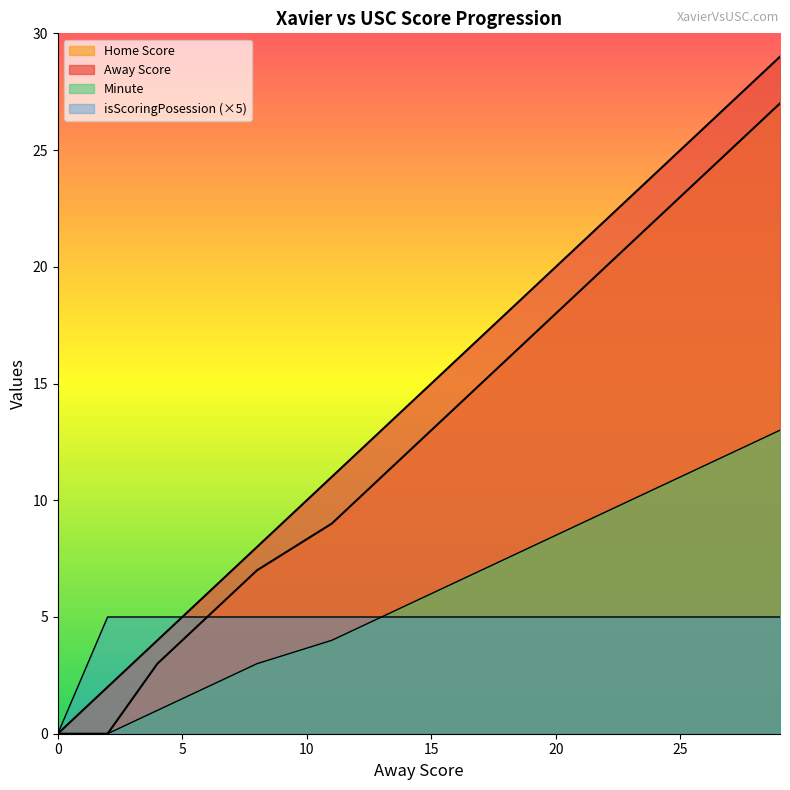

How many values in the Minute series exceed 6?

7